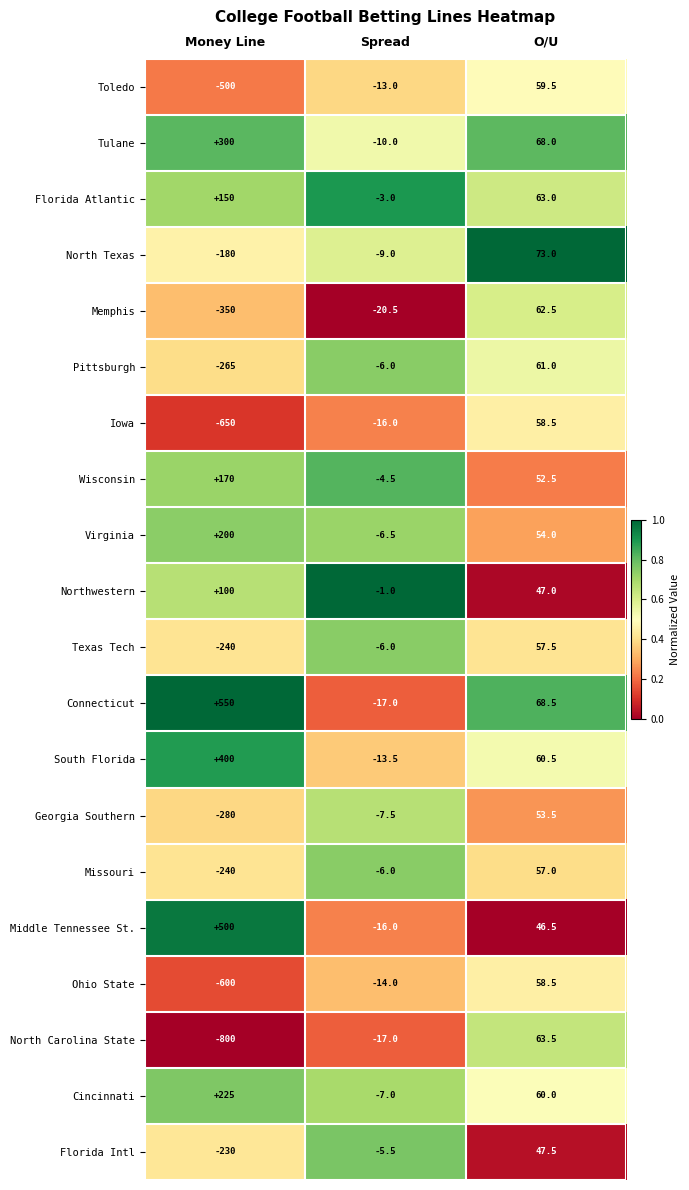

What is the maximum value shown in the chart?

550.0